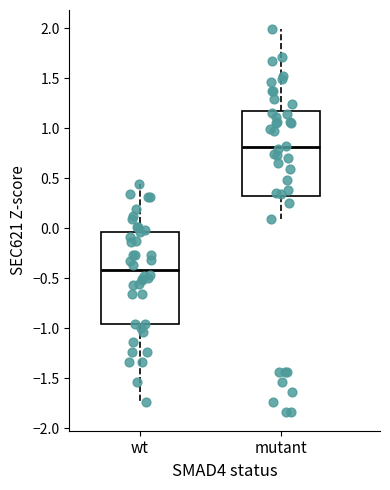

Reading left to right, read every box against the y-axis: the position of its median line, the range the box covers, and the ends of its whiskers. The values are not printed on the chart, so give them approximately, as read against the axis.

wt: median -0.40, box -0.95 to -0.05, whiskers -1.75 to 0.45
mutant: median 0.80, box 0.30 to 1.20, whiskers 0.10 to 2.00